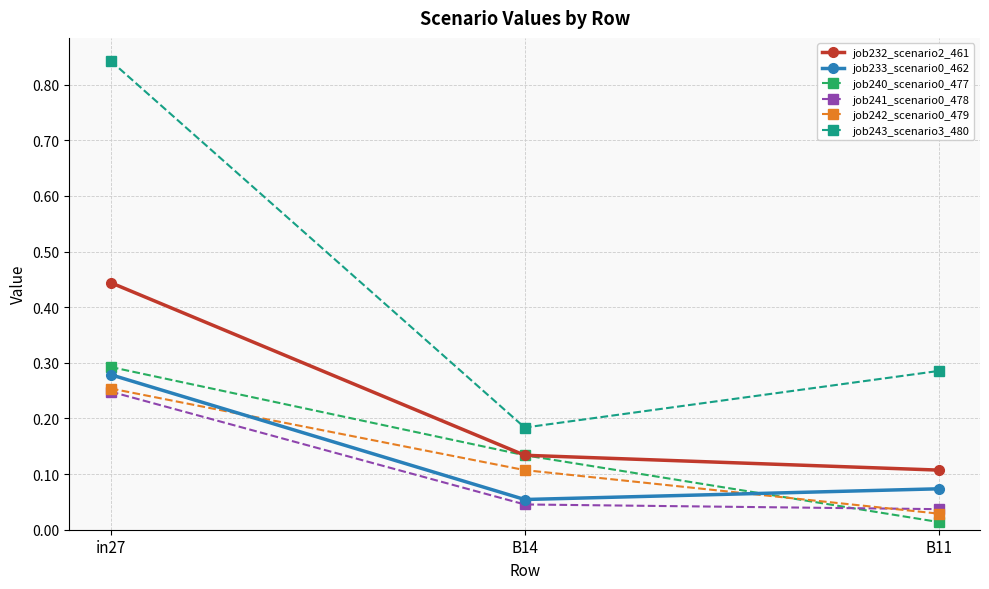

At which label does job240_scenario0_477 reach its minimum?

B11